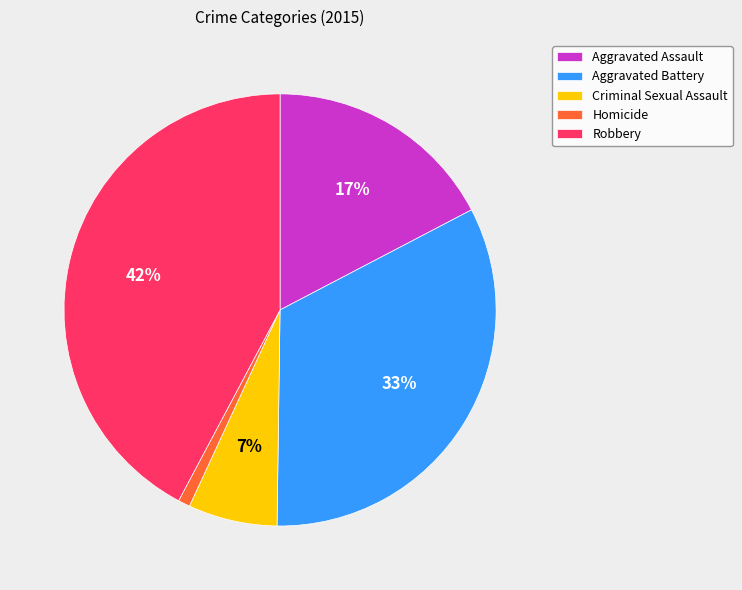

Is Homicide the majority of the pie?

No